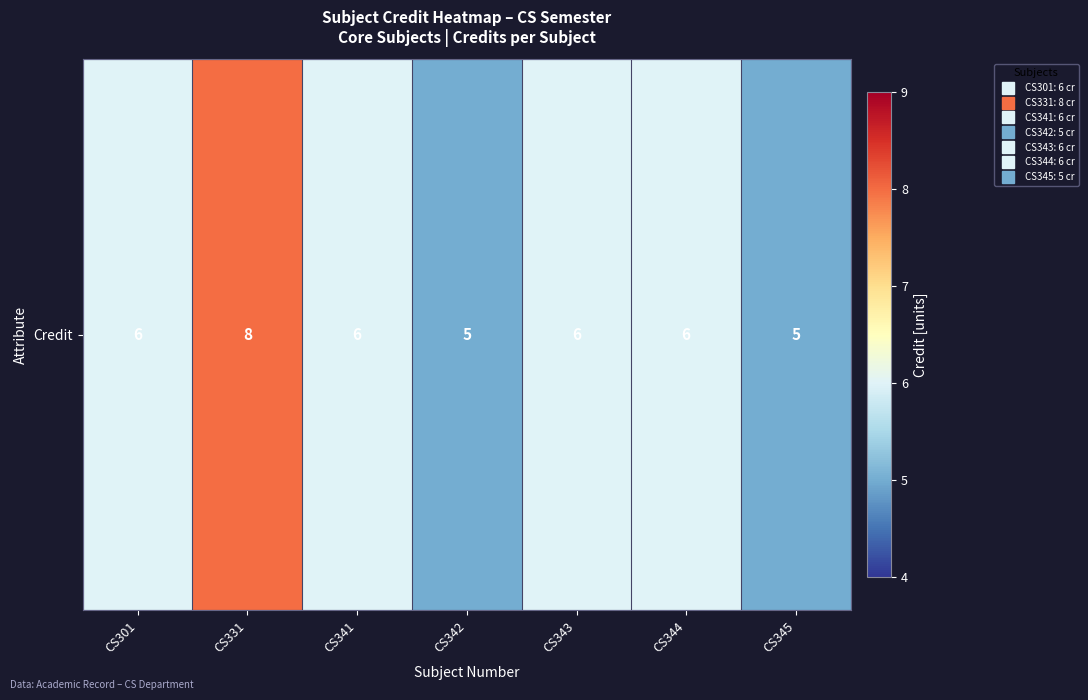

Reading right to left, transcribe all the data shown in this chart.

CS345=5	CS344=6	CS343=6	CS342=5	CS341=6	CS331=8	CS301=6